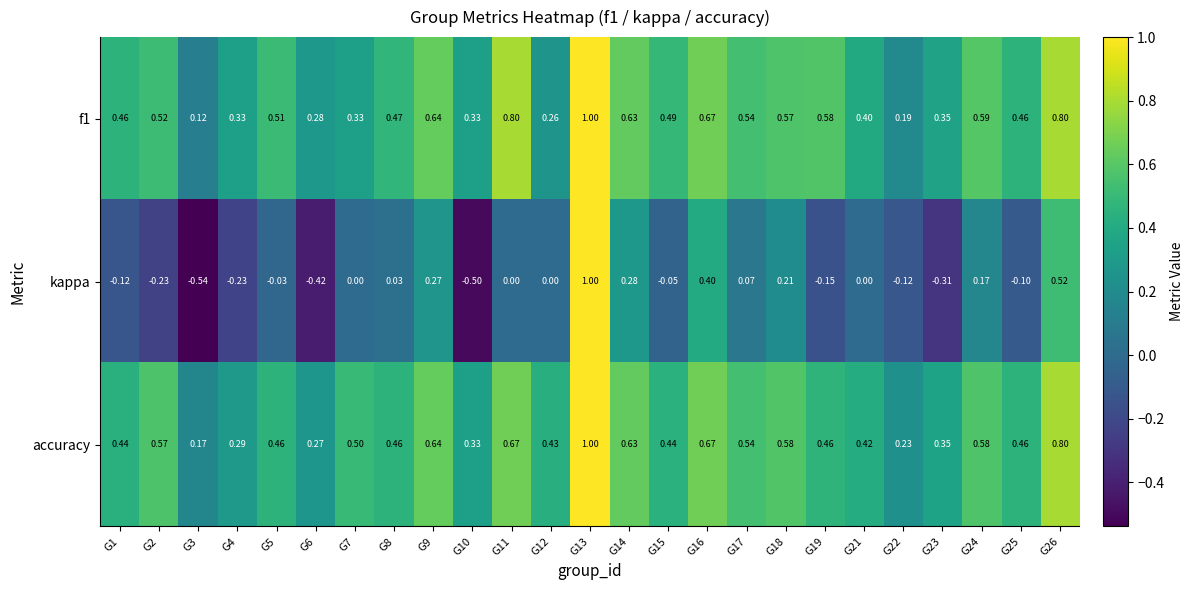

Is the value of f1 at G18 greater than the value of accuracy at G10?

Yes